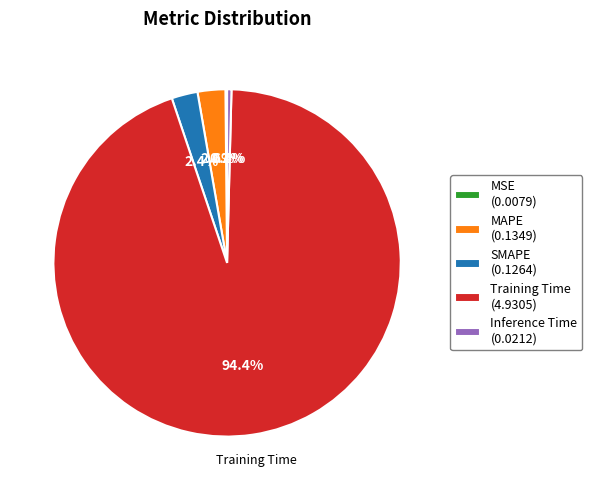

Is there any slice that represents more than half of the pie?

Yes